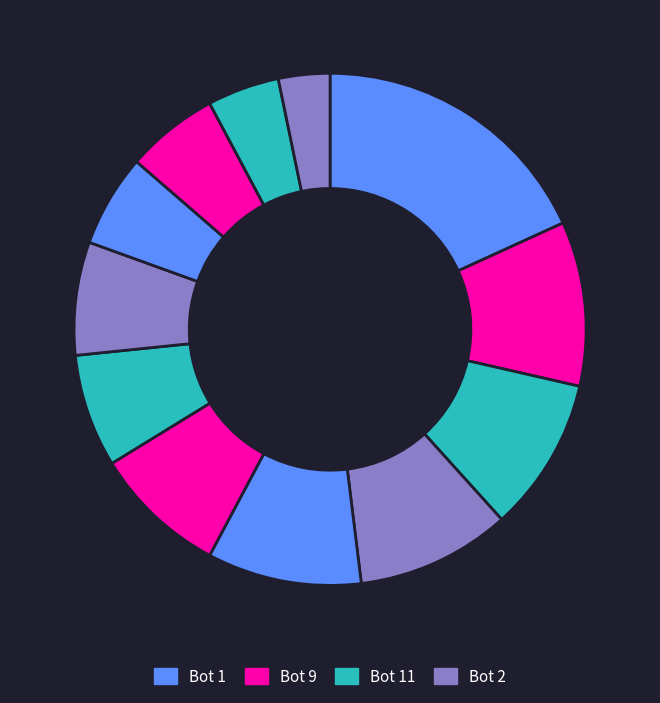

Count the number of slices in the pie.

12